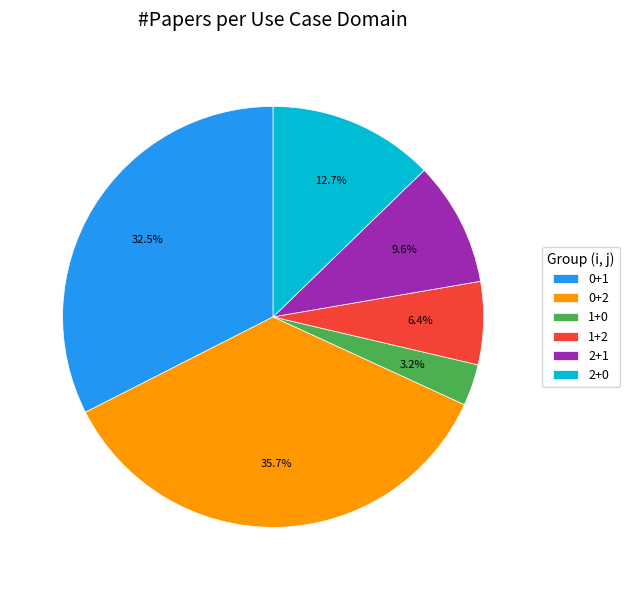

Count the number of slices in the pie.

6